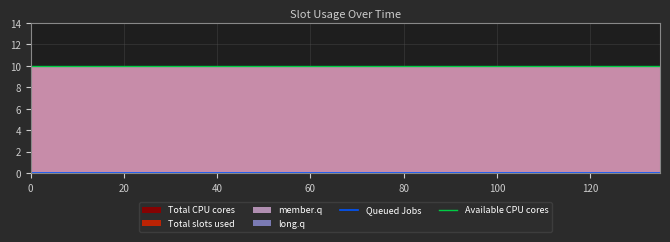

At 93, list the series in order from smallest to largest.

Queued Jobs, long.q, Total slots used, member.q, Total CPU cores